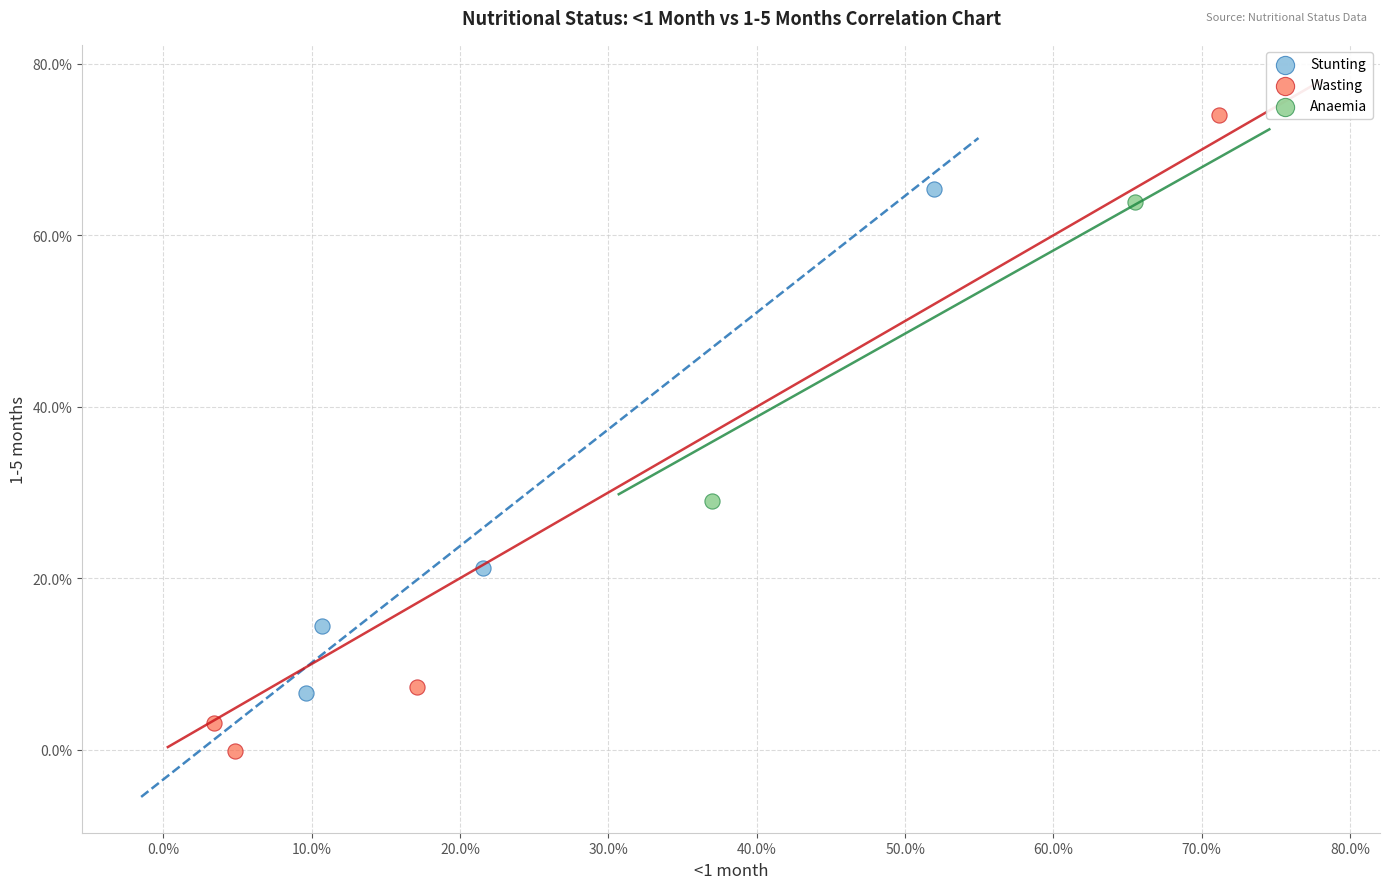

What are all the series names shown in the legend?

Stunting, Wasting, Anaemia